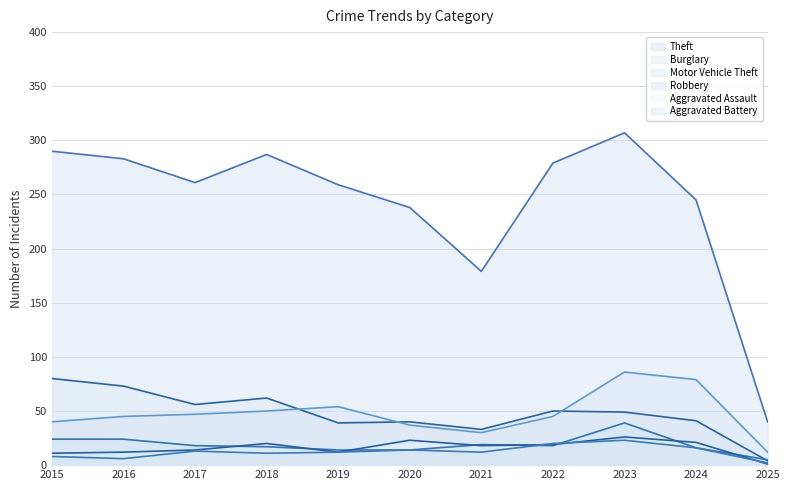

What is the value of the Robbery point at the 11th from the left?

5